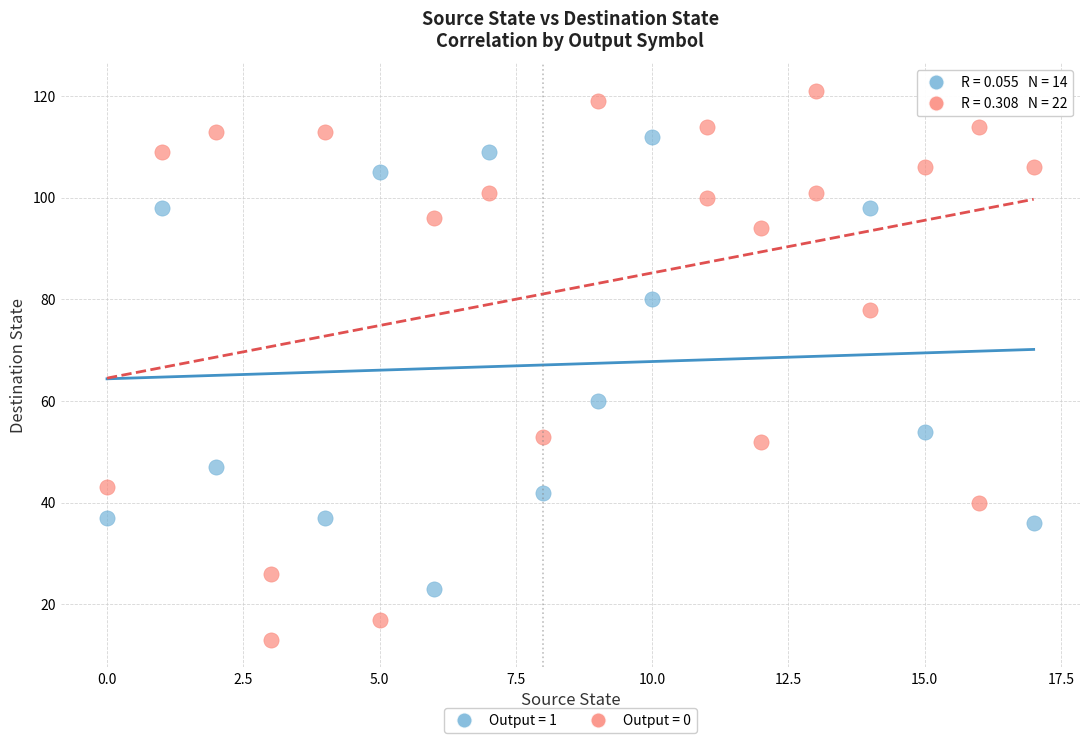

Which series has the widest spread of Y values?

Output = 0